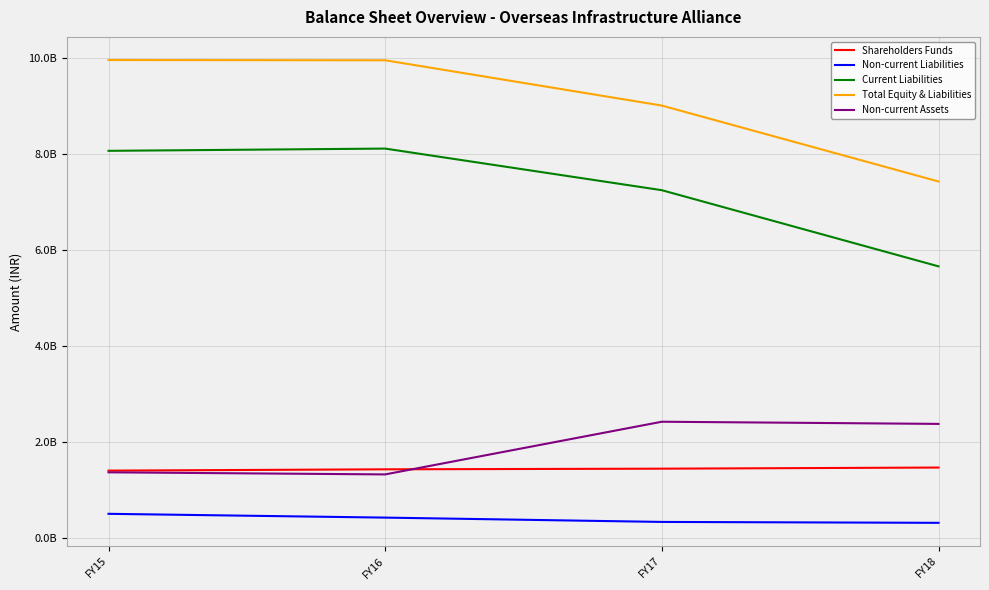

List the series in order of their peak value, lowest first.

Non-current Liabilities, Shareholders Funds, Non-current Assets, Current Liabilities, Total Equity & Liabilities